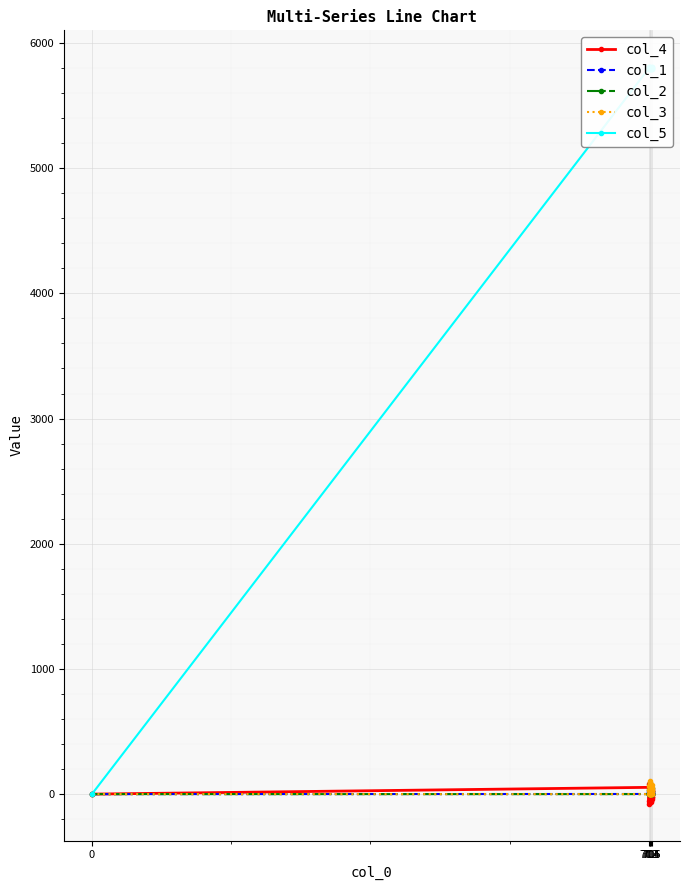

List the labels in order of col_2 value, smallest first.

0, 702, 702, 703, 703, 703, 703, 703, 704, 704, 704, 704, 705, 705, 706, 706, 706, 706, 702, 704, 705, 703, 703, 706, 704, 705, 702, 703, 706, 704, 703, 704, 703